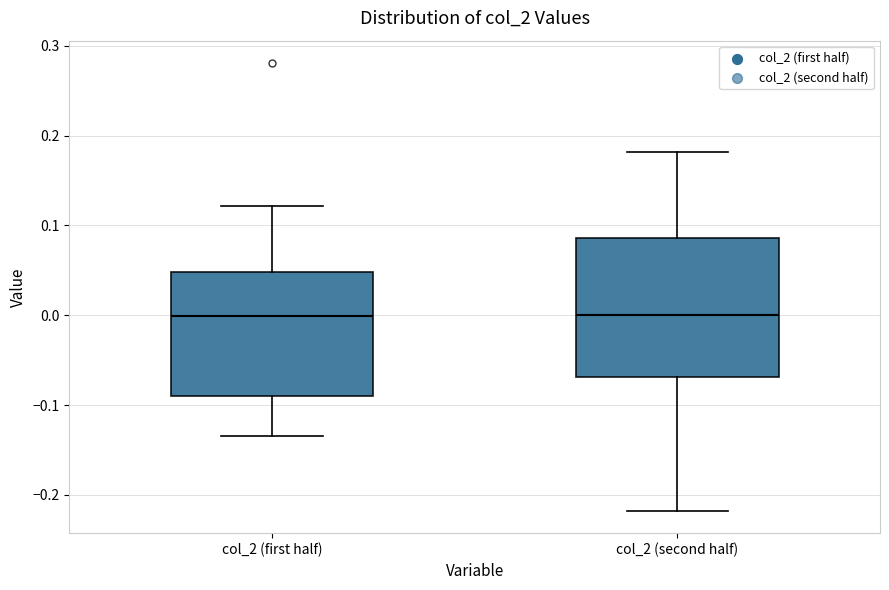

Where does the median line of the box for col_2 (first half) sit on the y-axis? The values are not printed on the chart, so give them approximately, as read against the axis.

0.00